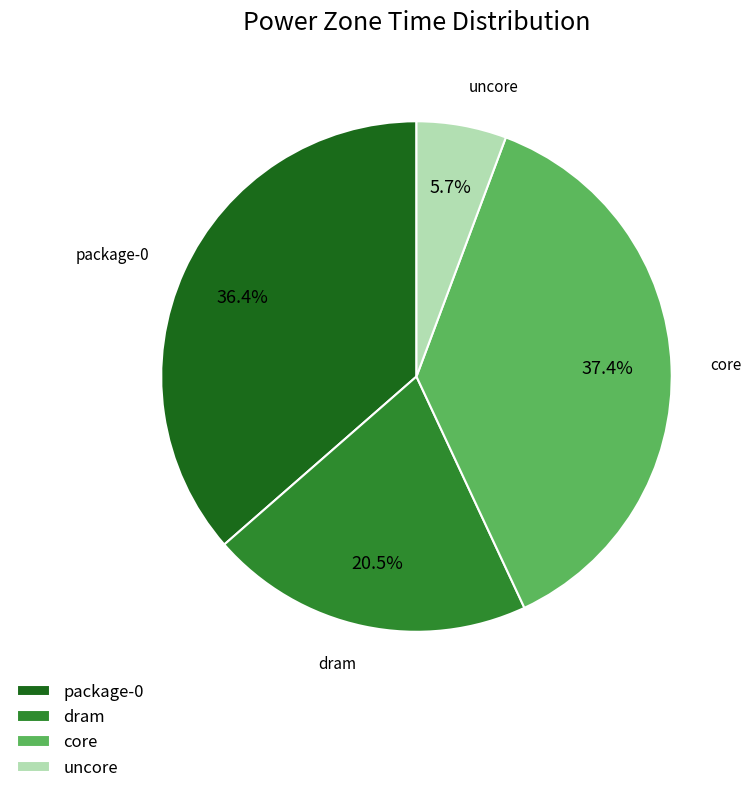

Do core and package-0 together represent more than half of the pie?

Yes